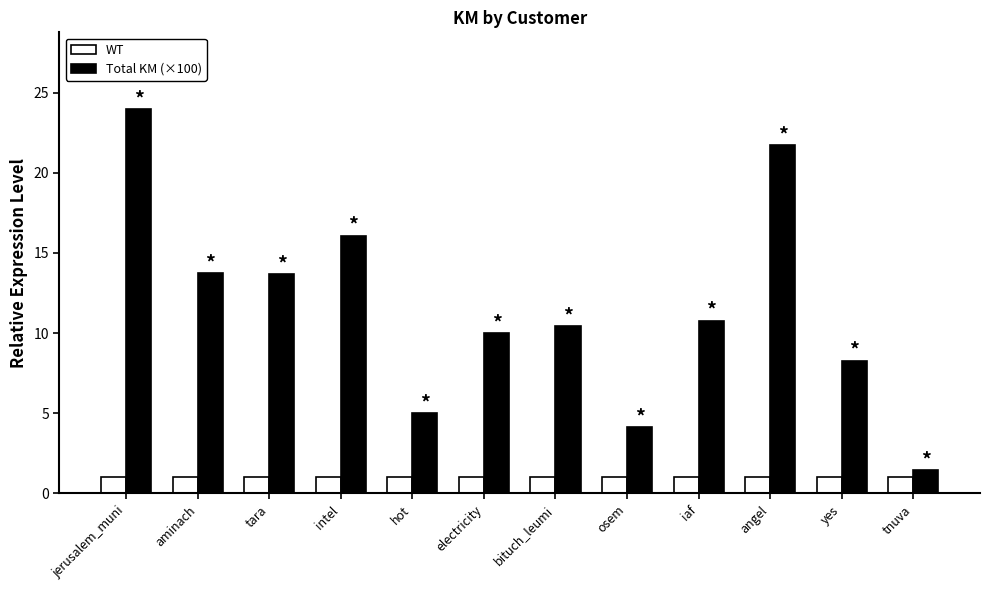

Are the bars horizontal?

No